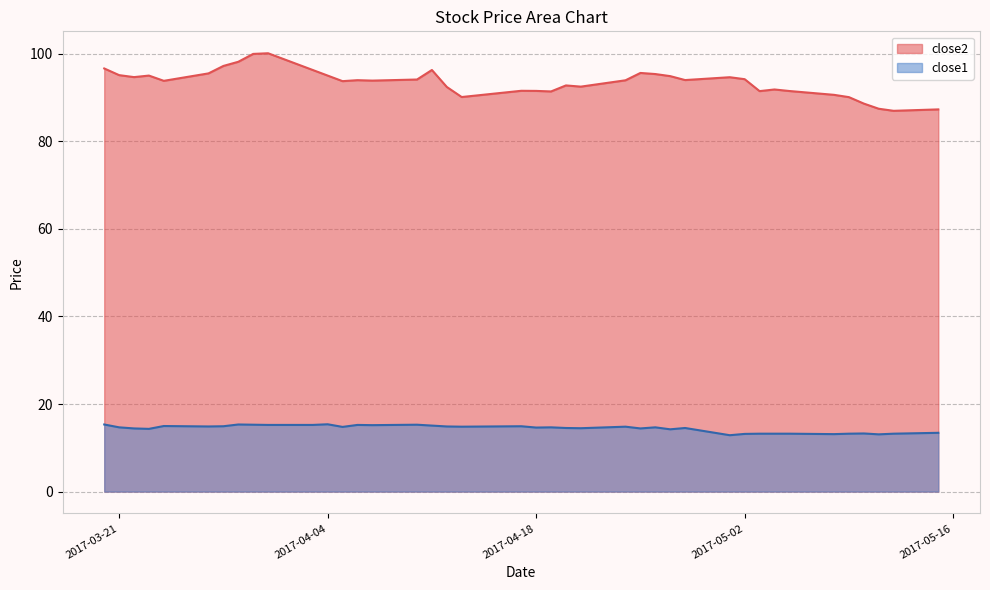

What is the minimum value shown in the chart?

12.9